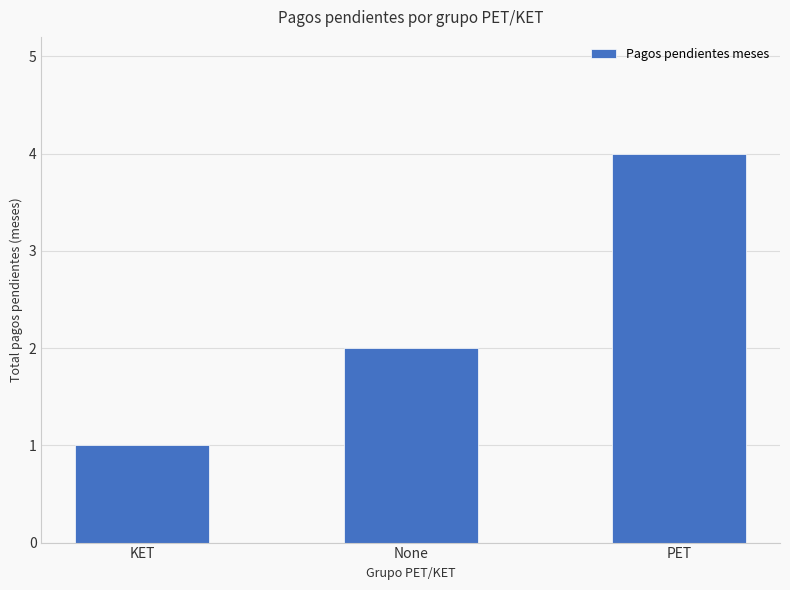

How many bars are there in total?

3